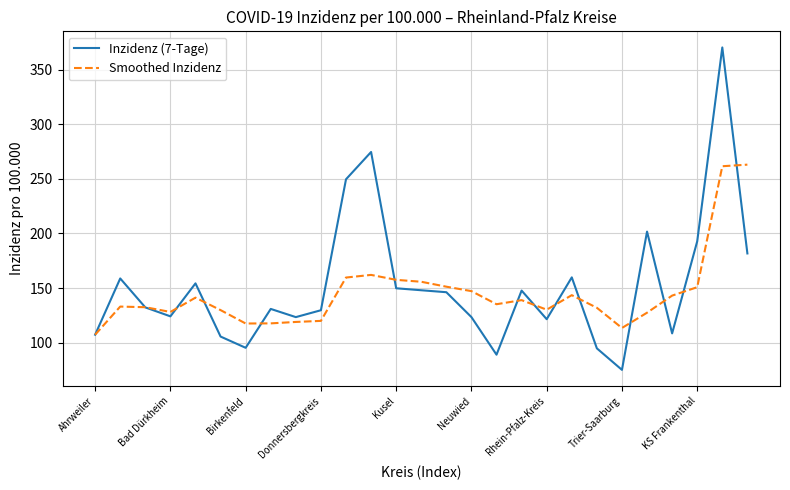

Rank the series by their maximum value, from lowest to highest.

Smoothed Inzidenz, Inzidenz (7-Tage)